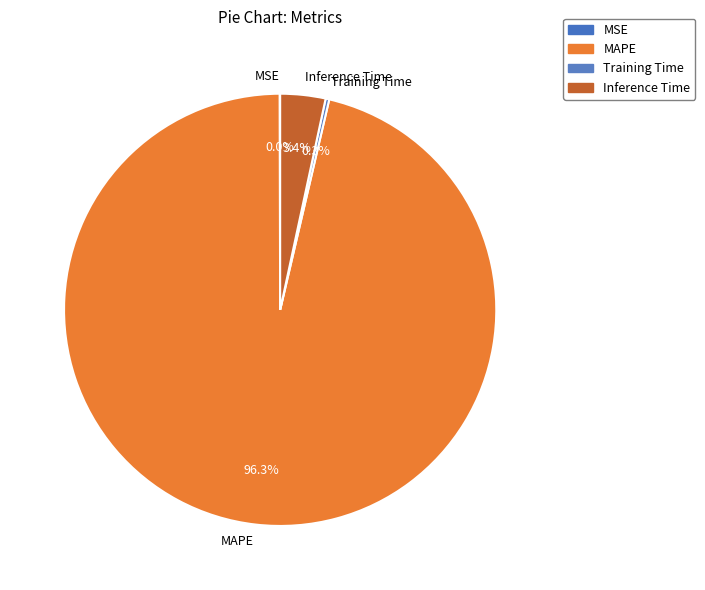

Which has a higher value, MAPE or Inference Time?

MAPE